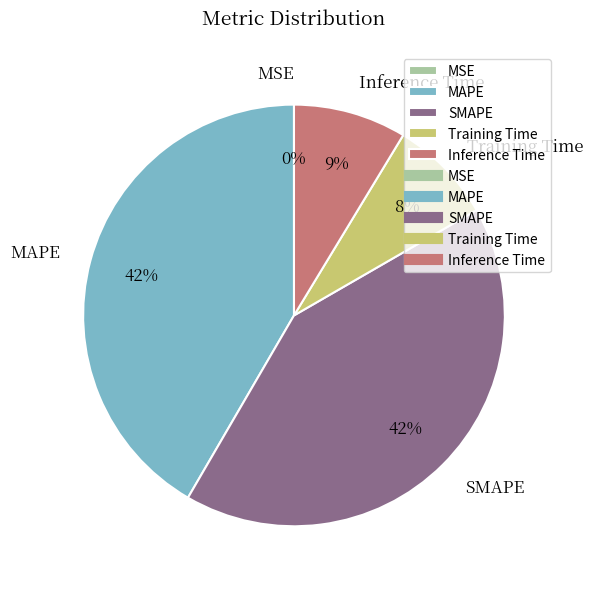

To the nearest percent, what portion does Inference Time represent?

9%